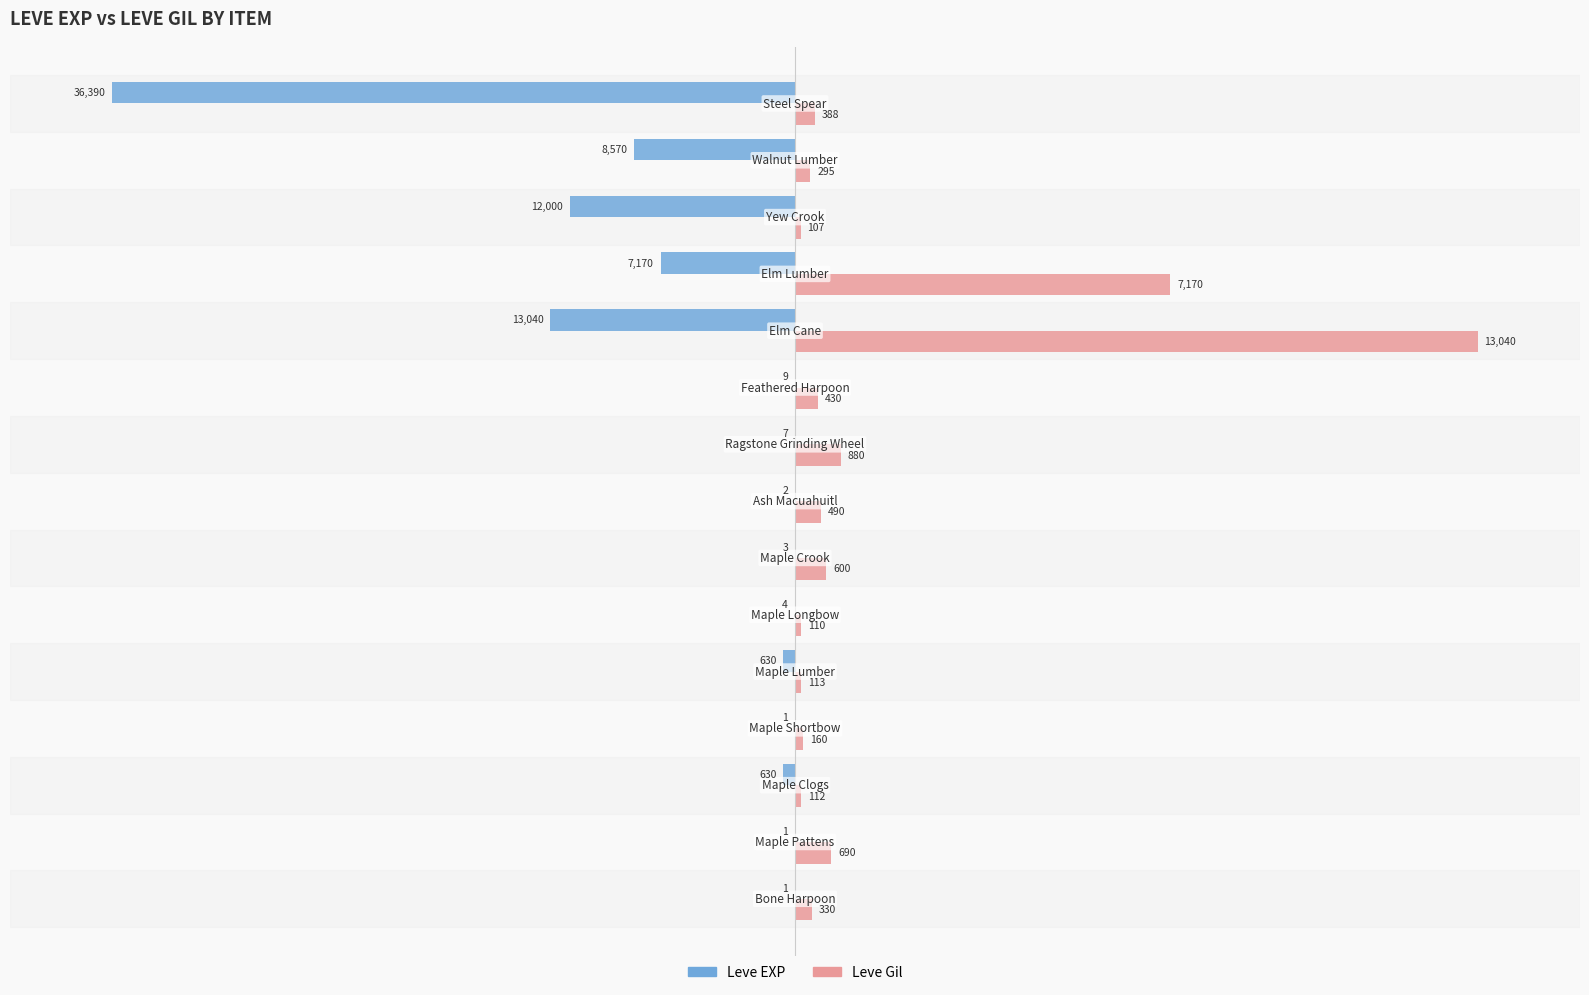

What are all the series names shown in the legend?

Leve EXP, Leve Gil